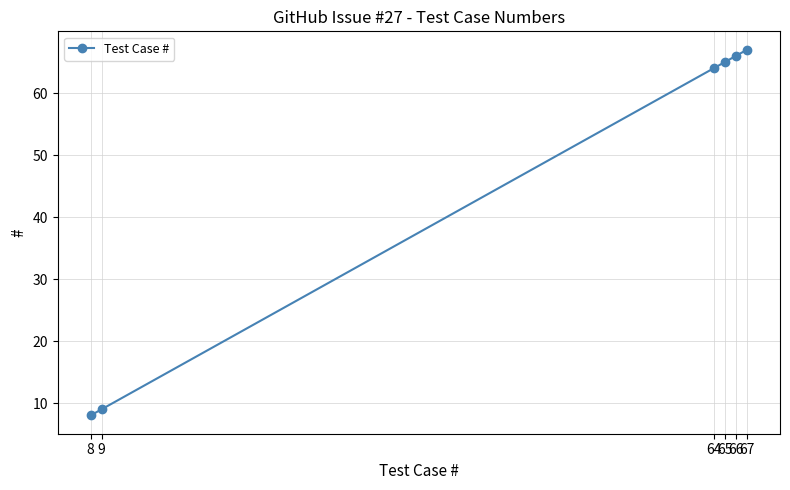

How many lines are shown in the chart?

1